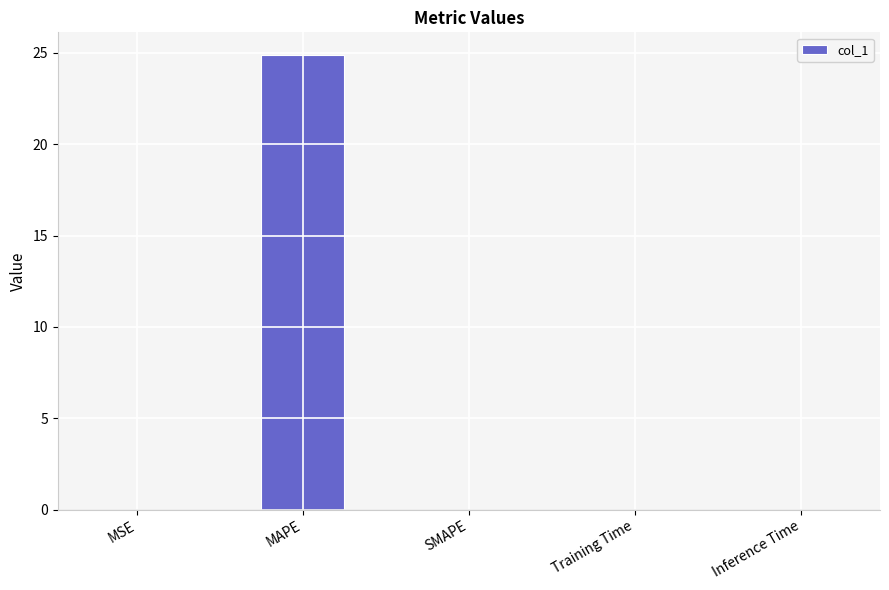

How many distinct data groups are displayed?

1